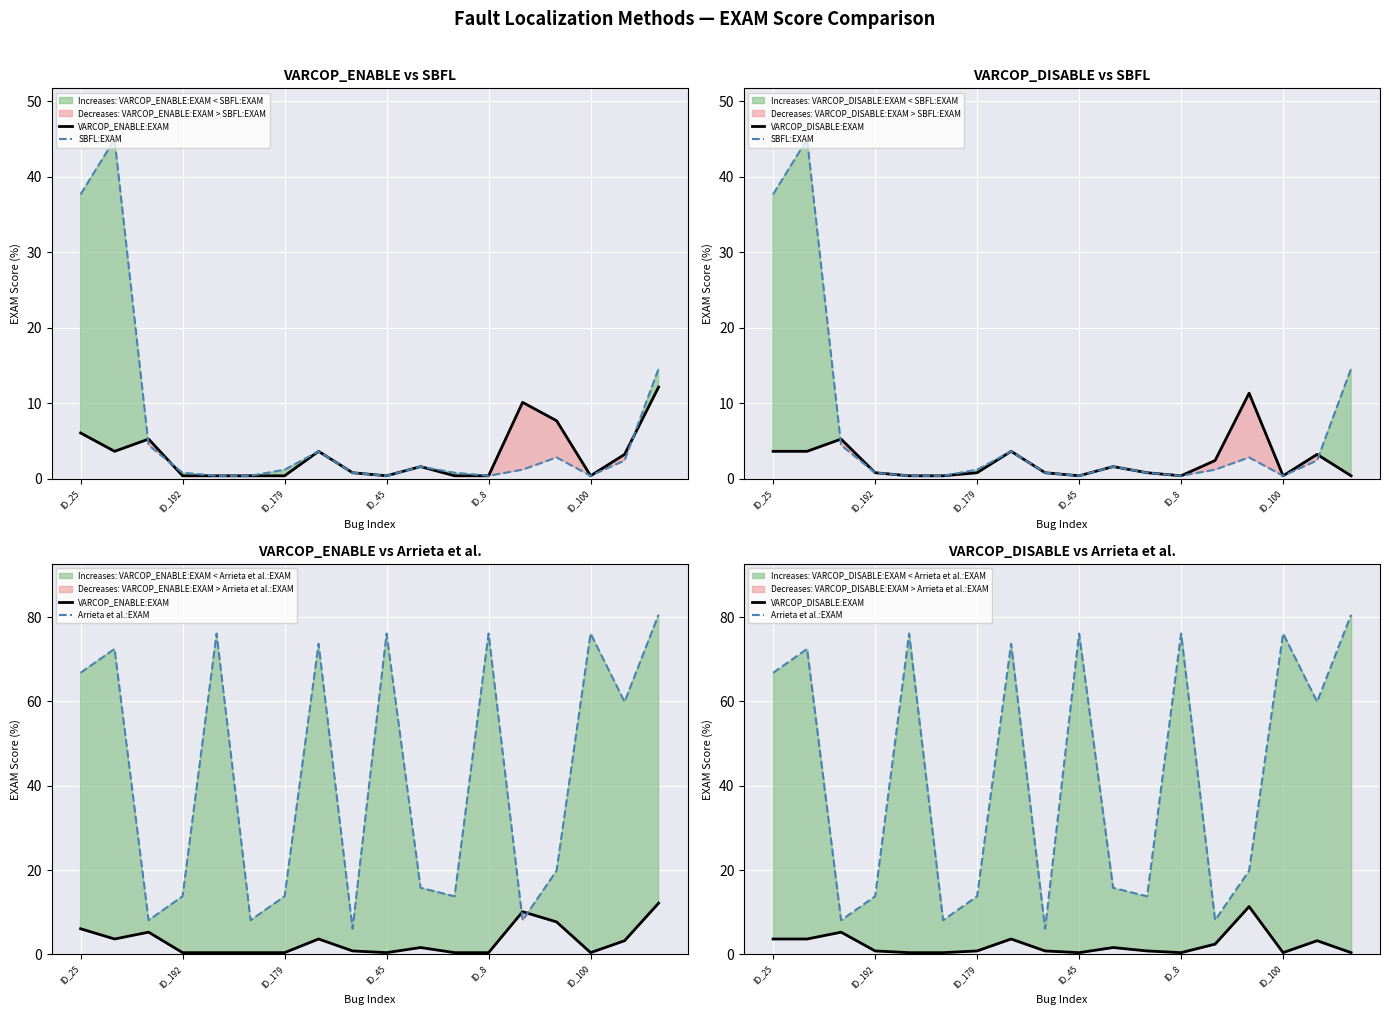

Read the Arrieta et al.:EXAM value at 16.

59.9